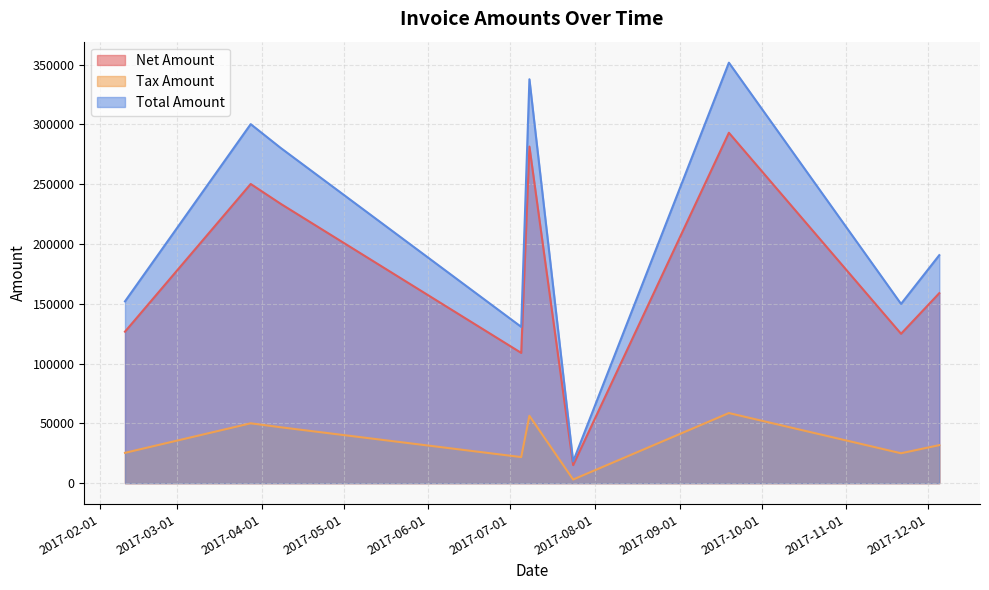

Reading left to right, list all the values displayed in this chart.

Net Amount: 126687.0	250201.0	233580.0	108914.0	281488.0	15078.0	293034.0	124920.0	158880.0
Tax Amount: 25337.4	50040.2	46716.0	21782.8	56297.6	3015.6	58606.8	24984.0	31776.0
Total Amount: 152024.0	300241.0	280296.0	130697.0	337786.0	18093.6	351641.0	149904.0	190656.0